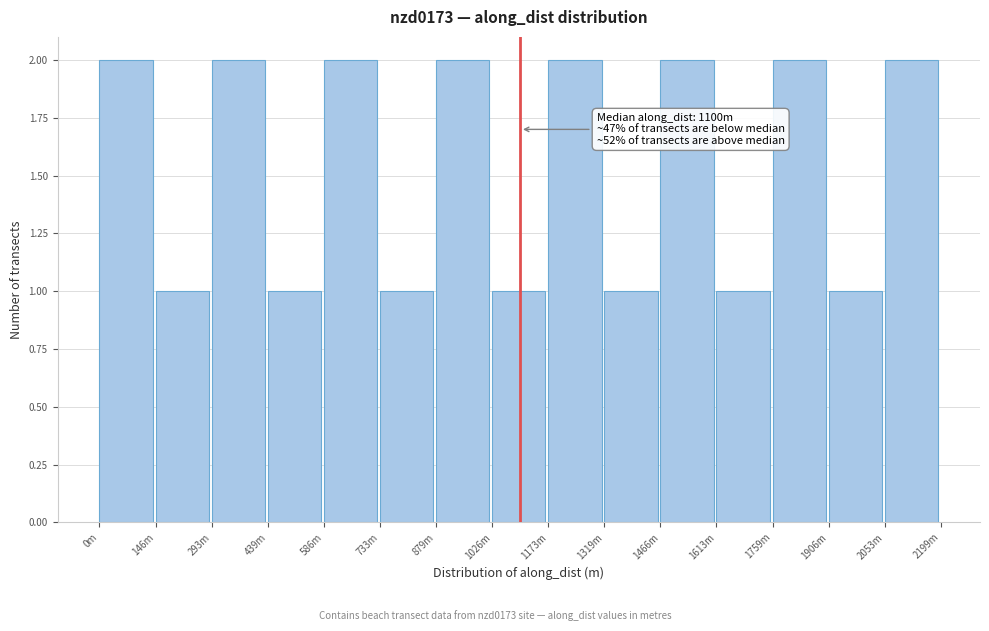

Reading right to left, what are all the values shown in this chart?

2	1	2	1	2	1	2	1	2	1	2	1	2	1	2